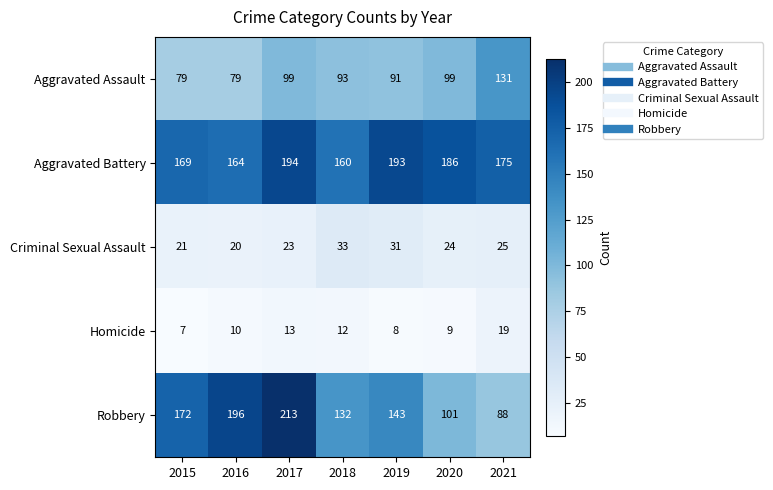

What is the total value across all series at 2019?

466